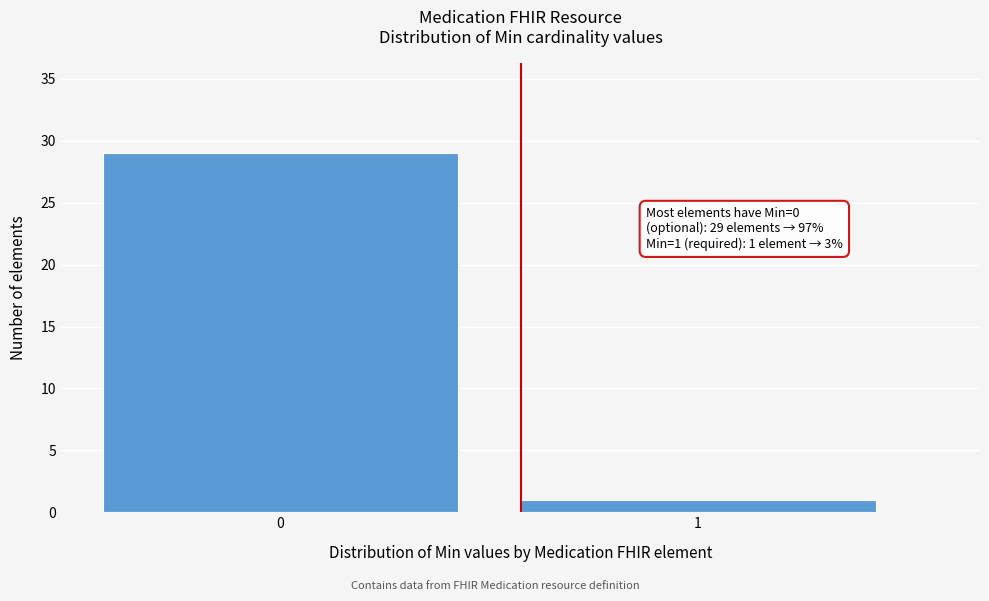

Reading left to right, what are all the values shown in this chart?

0=29	1=1